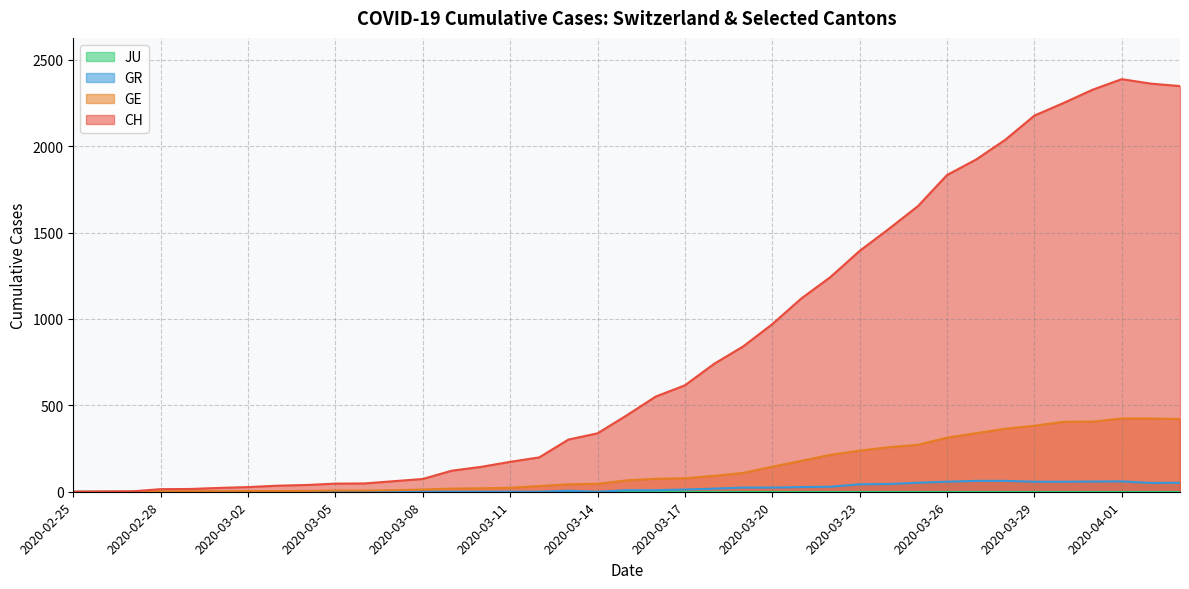

Rank the categories by CH value from highest to lowest.

2020-04-01, 2020-04-02, 2020-04-03, 2020-03-31, 2020-03-30, 2020-03-29, 2020-03-28, 2020-03-27, 2020-03-26, 2020-03-25, 2020-03-24, 2020-03-23, 2020-03-22, 2020-03-21, 2020-03-20, 2020-03-19, 2020-03-18, 2020-03-17, 2020-03-16, 2020-03-15, 2020-03-14, 2020-03-13, 2020-03-12, 2020-03-11, 2020-03-10, 2020-03-09, 2020-03-08, 2020-03-07, 2020-03-06, 2020-03-05, 2020-03-04, 2020-03-03, 2020-03-02, 2020-03-01, 2020-02-29, 2020-02-28, 2020-02-27, 2020-02-26, 2020-02-25